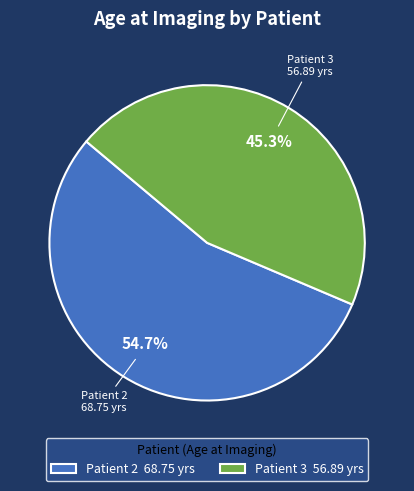

Rank the categories by value from highest to lowest.

Patient 2, Patient 3